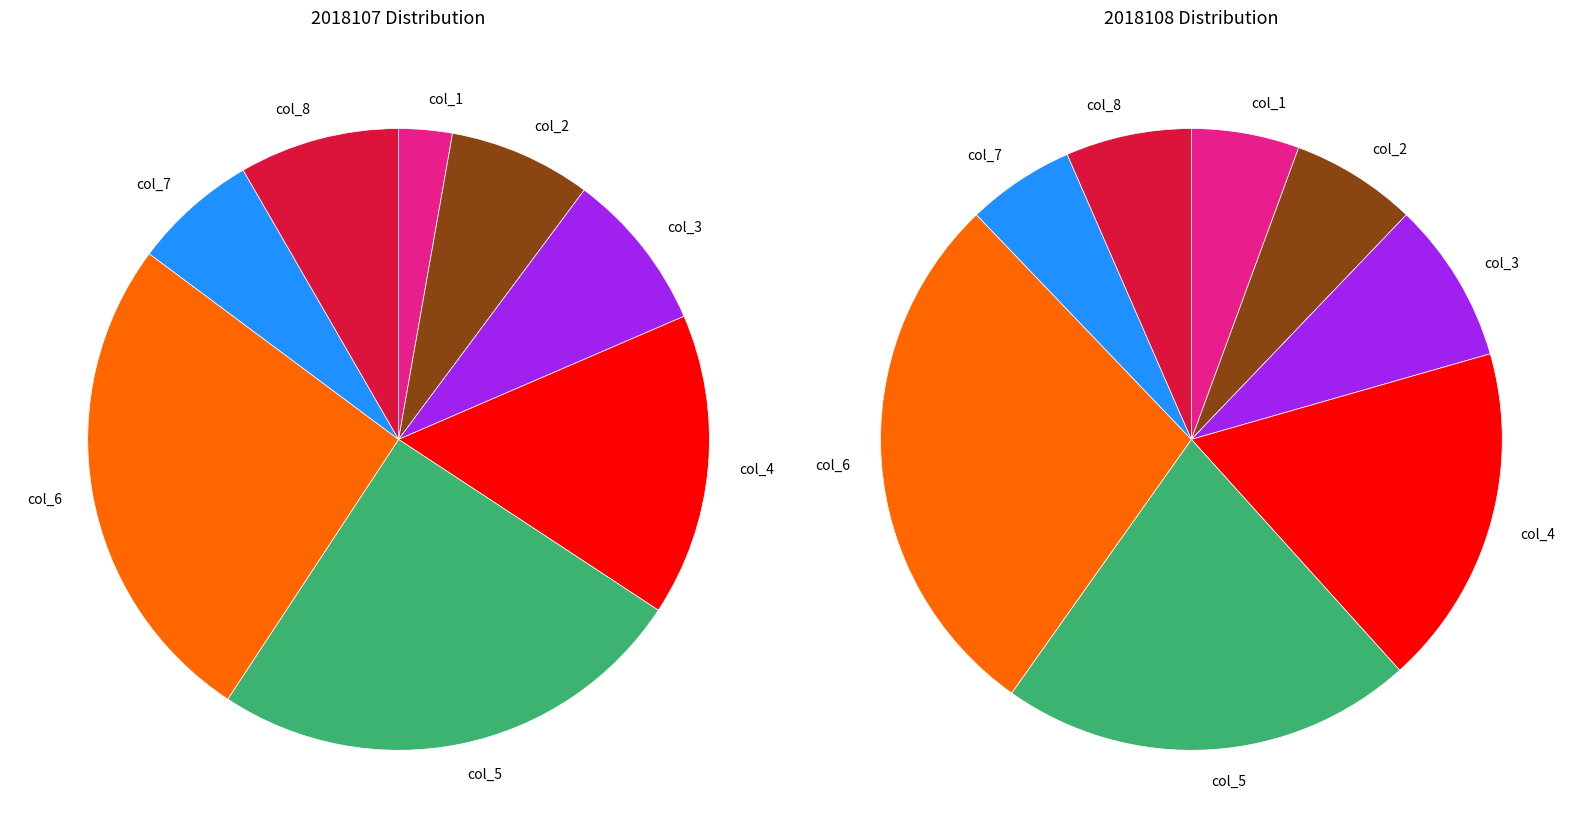

Which has a higher value, col_2 or col_3?

col_3